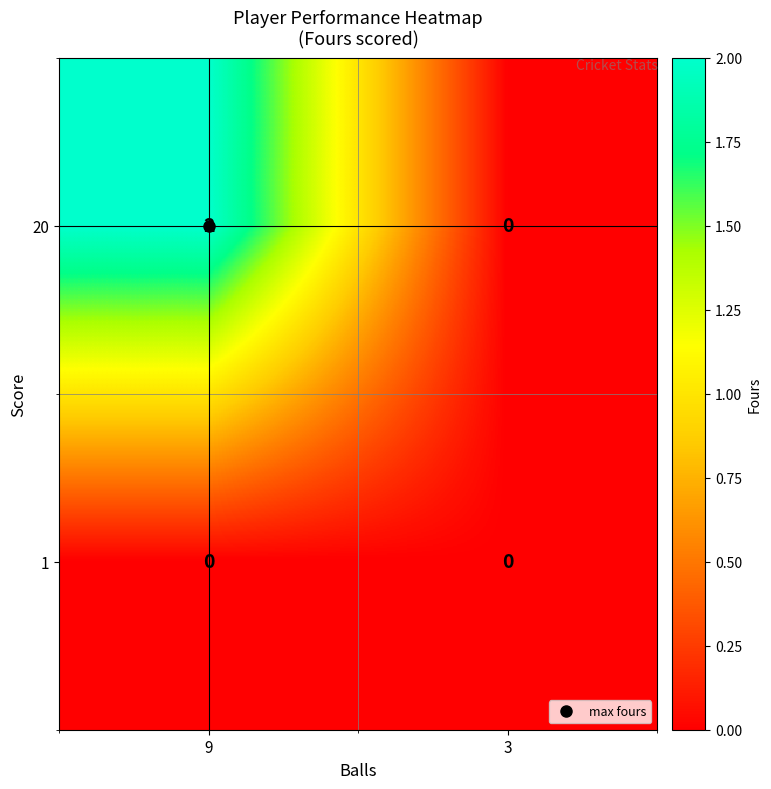

At which category is the sum across all series the highest?

9